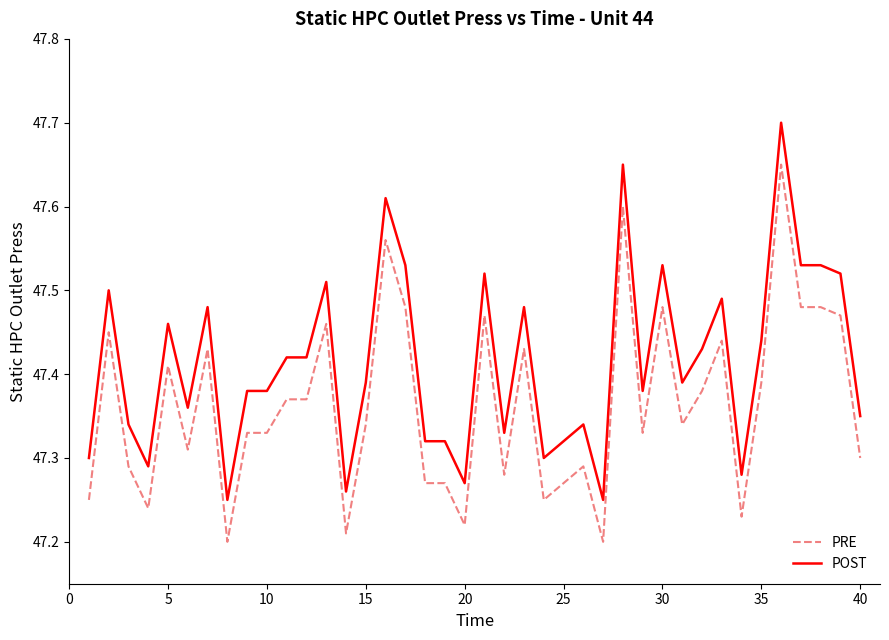

True or false: PRE and POST intersect in this chart.

False